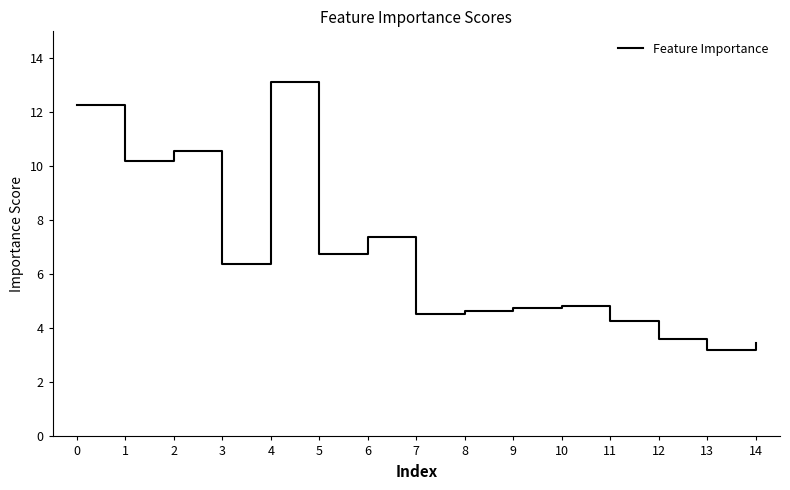

The chart shows a value of 4.6 at 8. True or false?

True